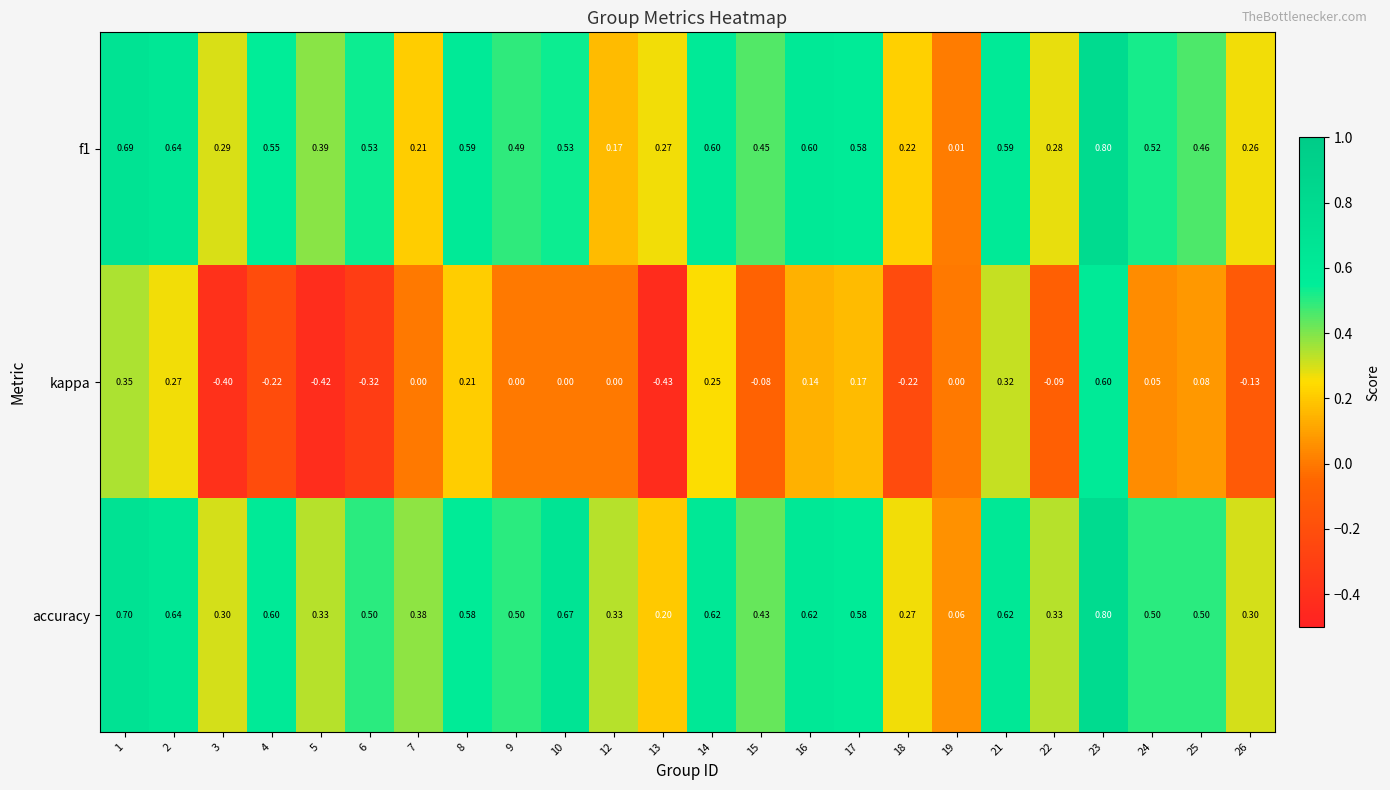

Which series changed the most between 3 and 19?

kappa